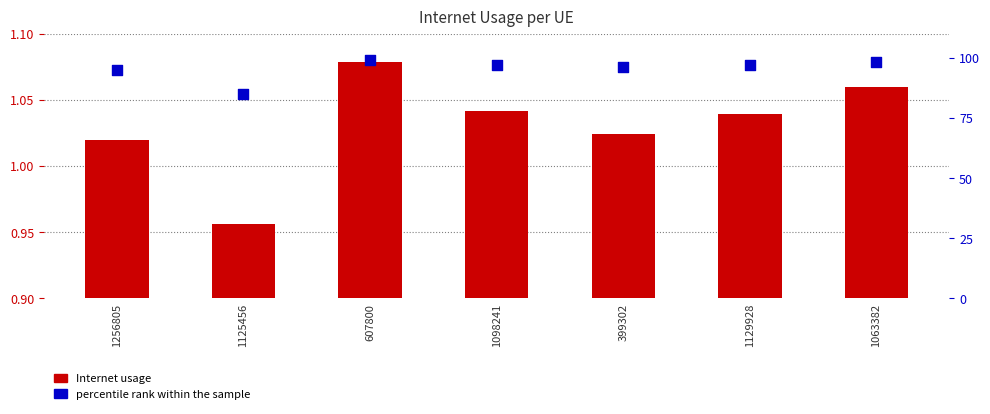

Which series reaches the maximum Y coordinate?

percentile rank within the sample